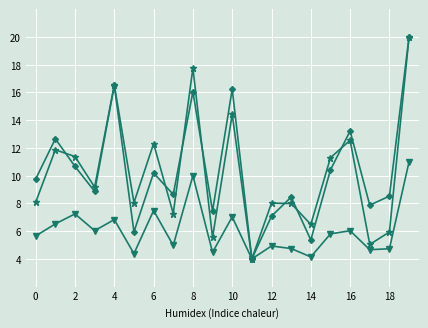

Count the number of data series in this chart.

3